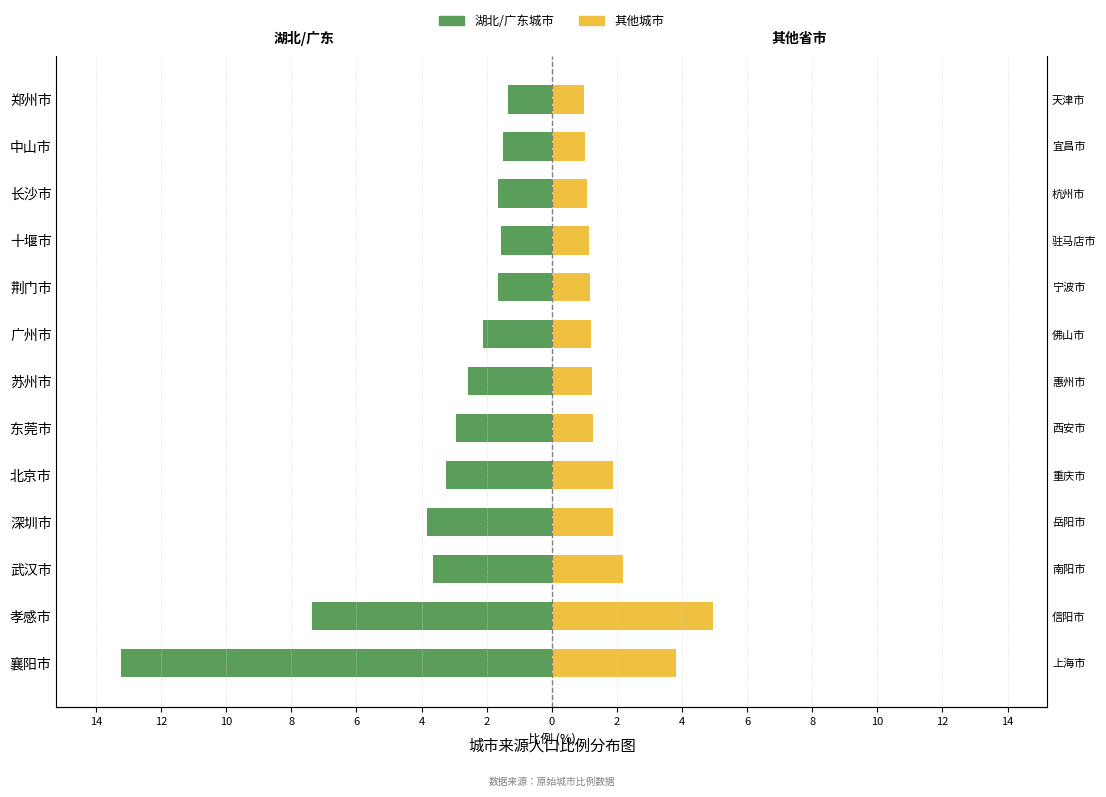

Is it true that 其他城市 equals 1.9 at 深圳市?

True